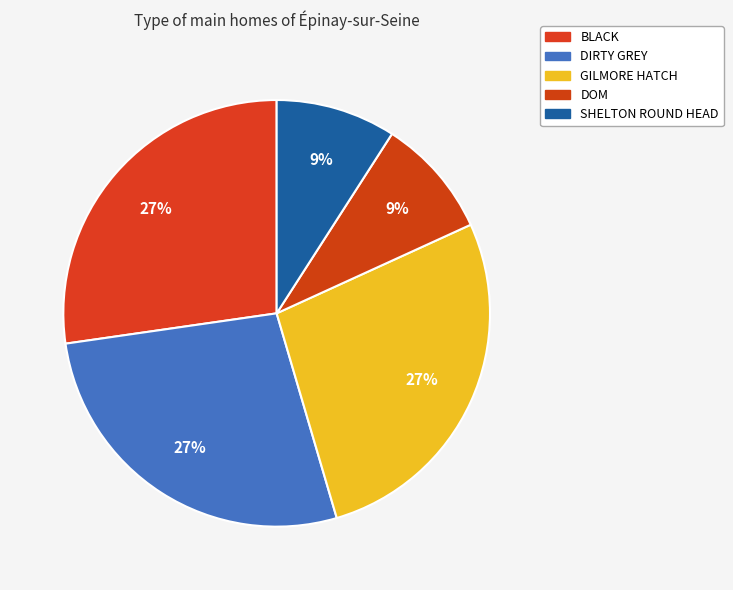

To the nearest percent, what portion does BLACK represent?

27%